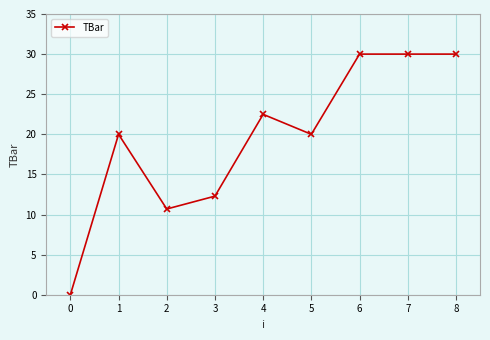

Reading right to left, list all the values displayed in this chart.

8=30.0	7=30.0	6=30.0	5=20.0	4=22.5	3=12.3	2=10.7	1=20.0	0=0.0